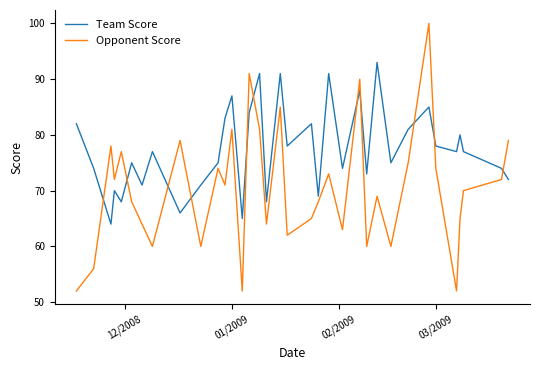

What is the difference between the maximum and minimum values in the Opponent Score series?

48